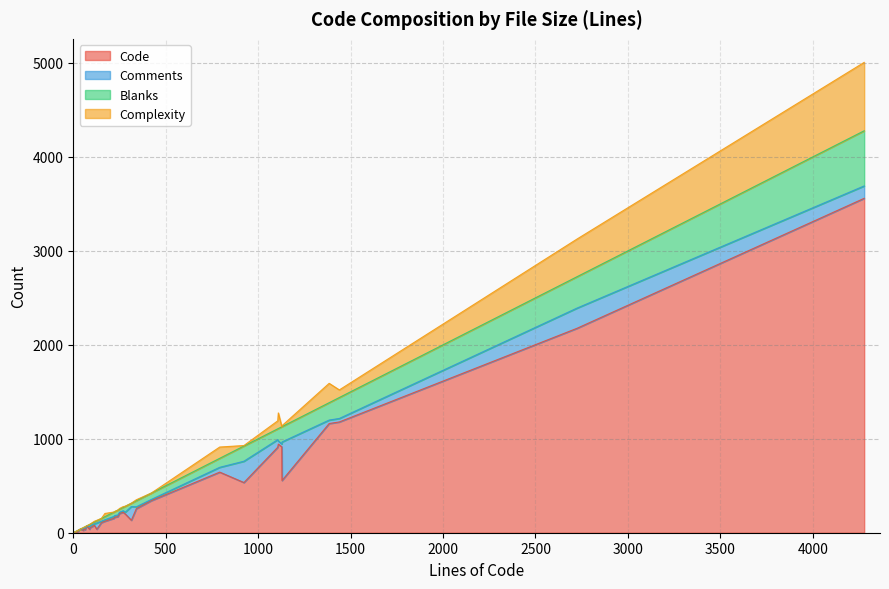

Where is the first local maximum for Comments?

11